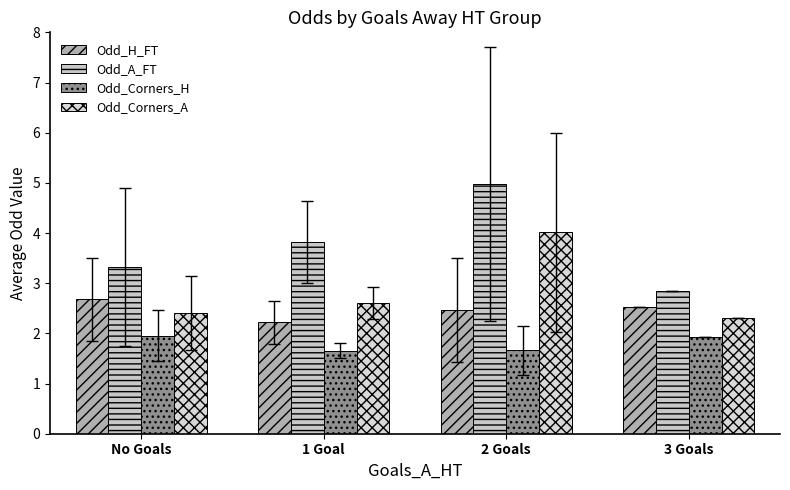

What is the difference between the maximum and second lowest values in the Odd_Corners_H series?

0.3